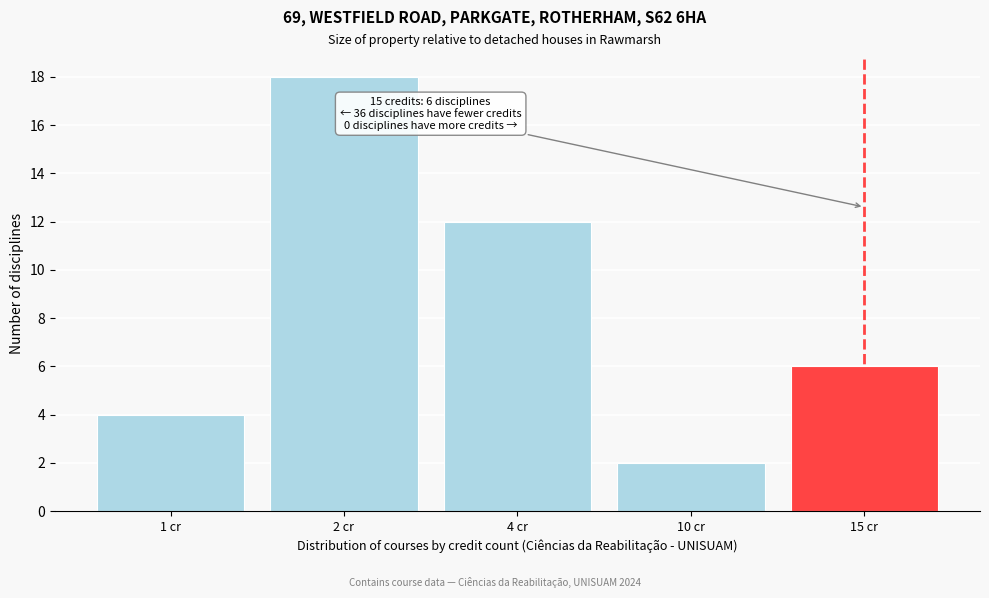

Reading left to right, what are all the values shown in this chart?

1 cr=4	2 cr=18	4 cr=12	10 cr=2	15 cr=6